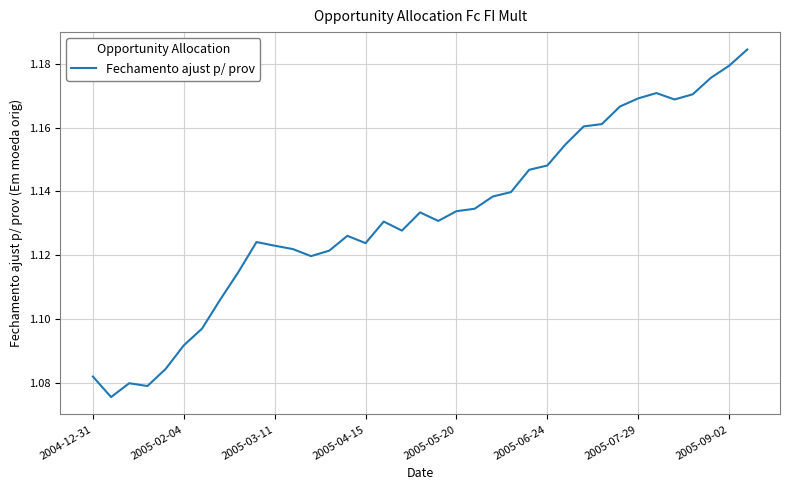

How many points are lower than both their immediate neighbors (excluding endpoints)?

7